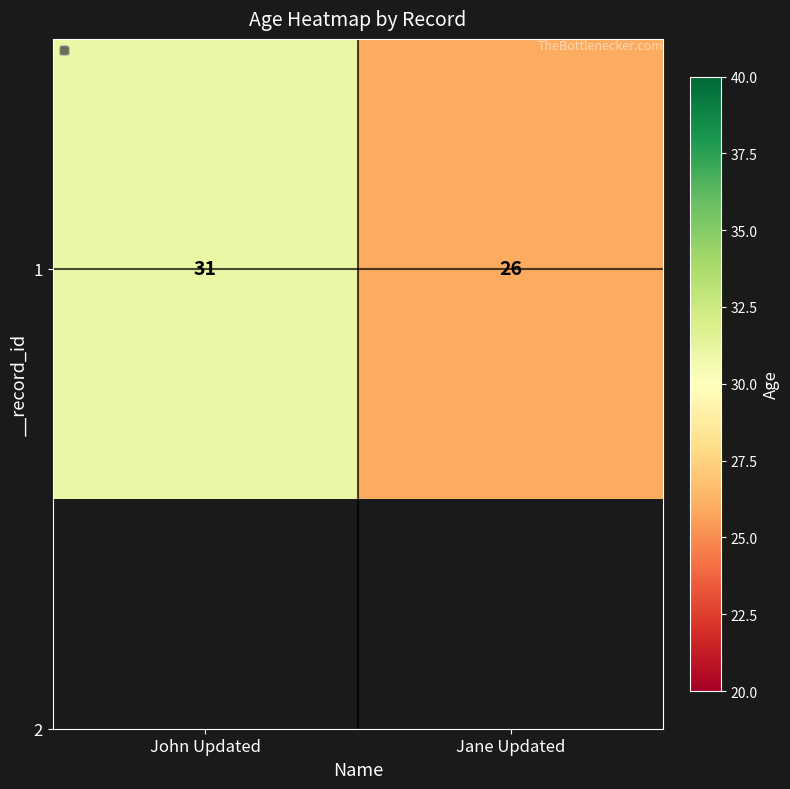

Where is the data nearest to the value 28?

Jane Updated